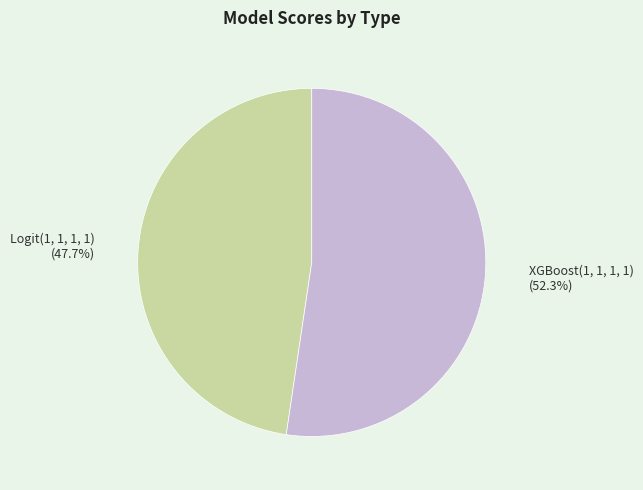

How many slices are in this pie chart?

2